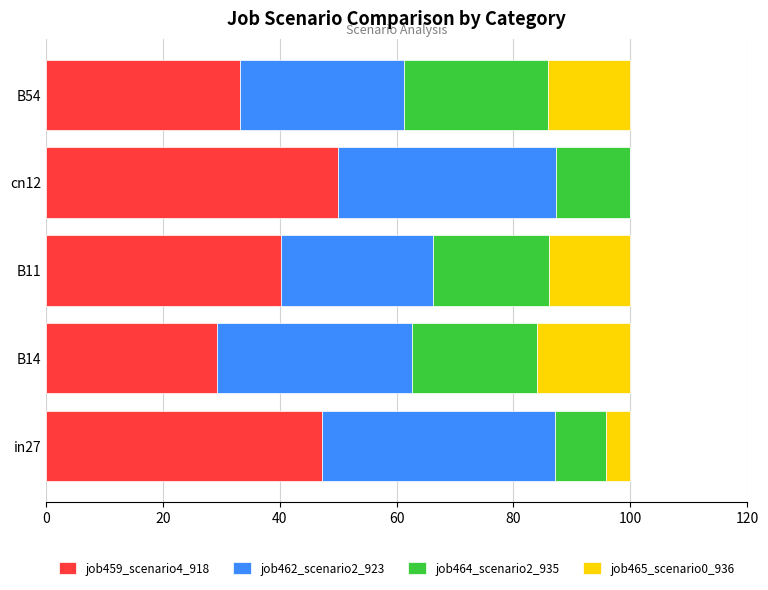

At which label does job459_scenario4_918 reach its peak?

cn12